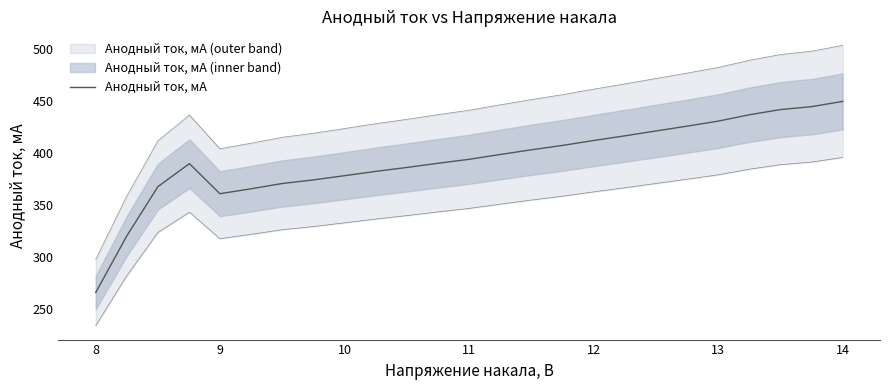

What is the average value?

392.9